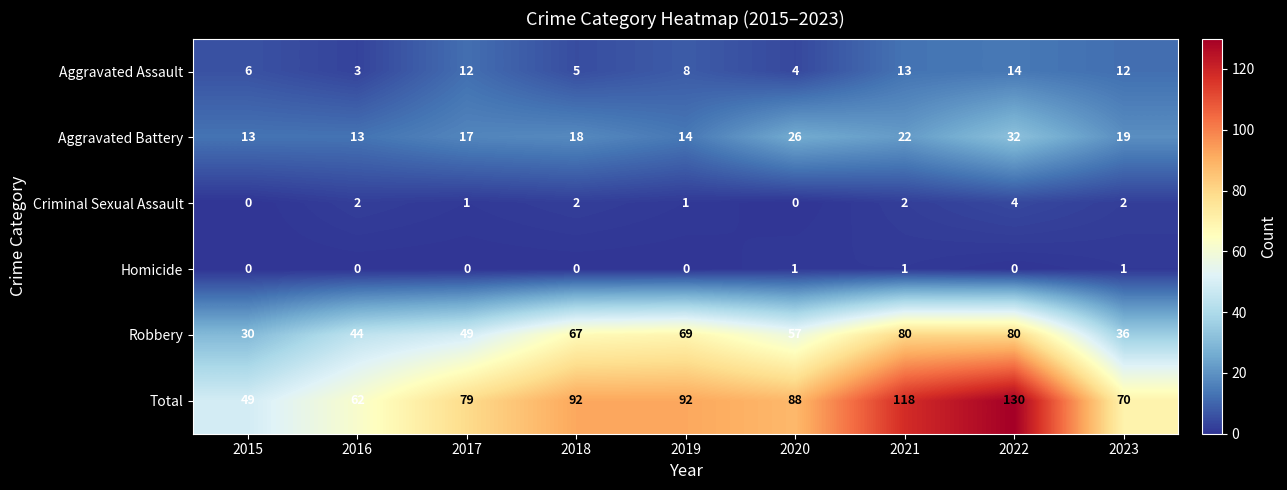

How many data points in Homicide are above 0?

3